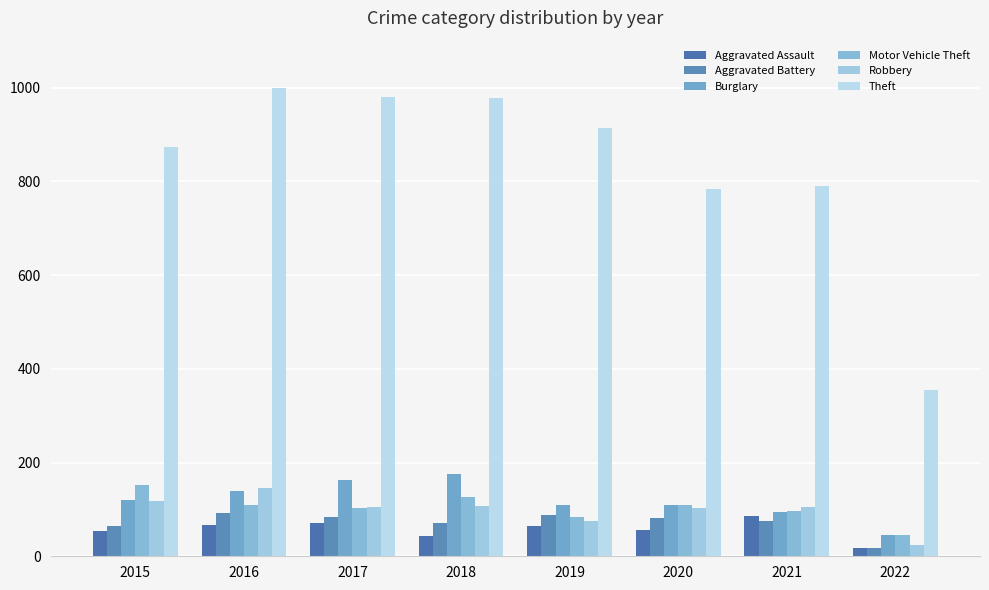

Reading left to right, list all the values displayed in this chart.

Aggravated Assault: 2015=54	2016=66	2017=72	2018=43	2019=65	2020=56	2021=86	2022=17
Aggravated Battery: 2015=64	2016=93	2017=83	2018=70	2019=88	2020=82	2021=75	2022=17
Burglary: 2015=121	2016=139	2017=162	2018=176	2019=110	2020=110	2021=95	2022=46
Motor Vehicle Theft: 2015=152	2016=110	2017=104	2018=127	2019=84	2020=109	2021=96	2022=46
Robbery: 2015=117	2016=145	2017=105	2018=107	2019=75	2020=102	2021=105	2022=23
Theft: 2015=874	2016=999	2017=979	2018=977	2019=914	2020=783	2021=791	2022=355